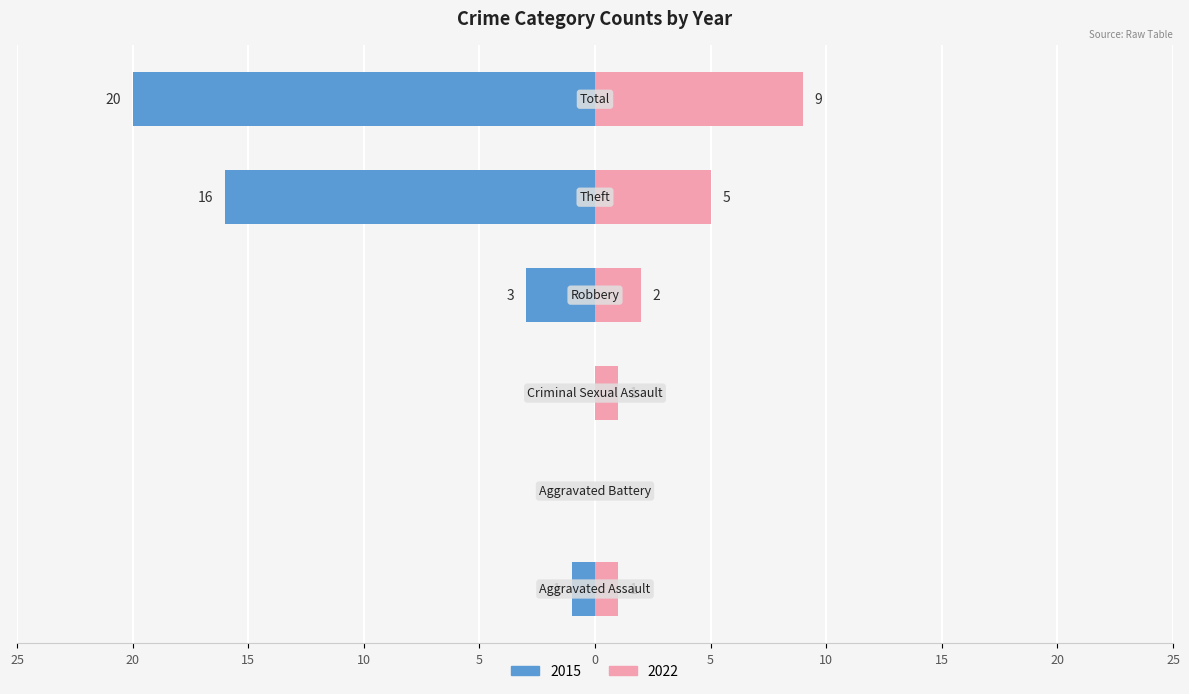

What is the maximum value for Right (count)?

9